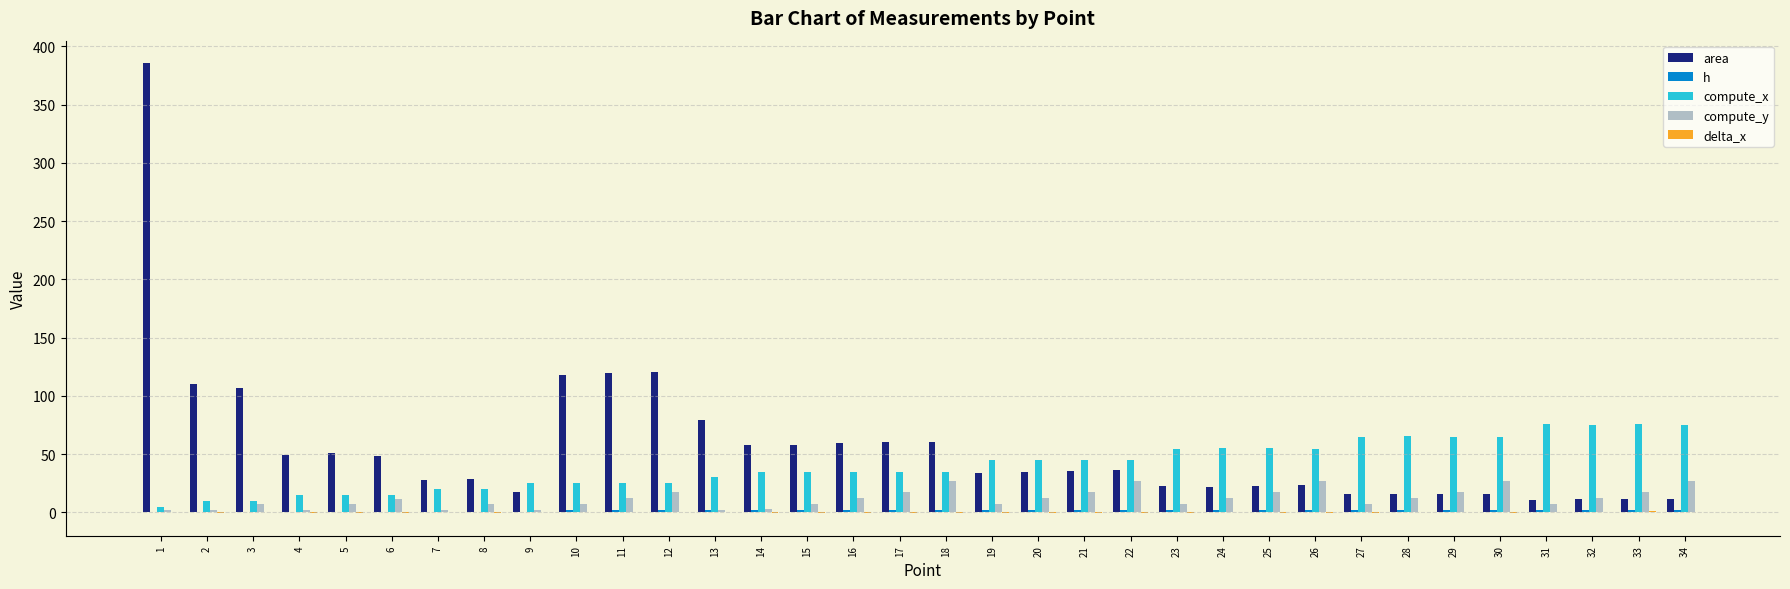

Reading left to right, extract all data points from this chart.

area: 385.5	109.8	107.2	49.4	51.3	48.6	27.7	28.7	17.6	117.7	119.9	120.8	79.0	57.6	58.2	59.4	60.8	60.5	34.2	34.6	35.3	36.2	22.4	22.3	22.7	23.3	15.6	15.4	15.7	16.2	11.1	11.2	11.2	11.8
h: 0.7	0.8	0.8	0.8	0.8	0.8	0.8	0.8	0.8	2.0	2.0	2.0	2.0	2.0	2.0	2.0	2.0	2.0	2.0	2.0	2.0	2.0	1.9	1.9	1.9	1.9	1.9	1.9	1.9	1.9	1.9	1.9	1.9	1.9
compute_x: 5.0	10.0	10.1	15.0	15.0	14.9	20.1	20.0	25.1	25.2	25.2	25.2	30.1	34.9	34.8	35.0	34.8	34.9	44.8	44.7	44.9	44.6	54.6	55.0	54.9	54.6	64.4	65.4	65.1	65.0	75.8	75.2	76.0	75.0
compute_y: 2.2	2.4	7.2	2.4	7.2	12.0	2.4	7.3	2.4	7.4	12.3	17.3	2.4	2.6	7.4	12.3	17.2	26.9	7.4	12.3	17.3	26.9	7.3	12.3	17.3	27.0	7.3	12.5	17.3	27.2	7.4	12.4	17.5	27.2
delta_x: 0.0	-0.0	0.1	-0.0	-0.0	-0.1	0.1	-0.0	0.1	0.2	0.2	0.2	0.1	-0.1	-0.2	-0.0	-0.2	-0.1	-0.2	-0.3	-0.1	-0.4	-0.4	0.0	-0.1	-0.4	-0.6	0.4	0.1	-0.0	0.8	0.2	1.0	0.0